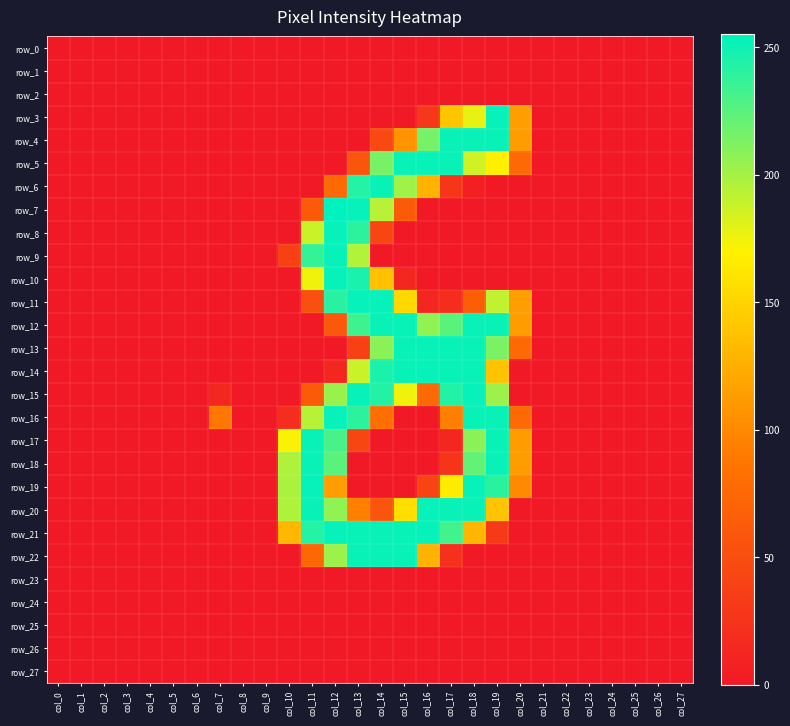

The value of row_14 at col_12 is 13. True or false?

True